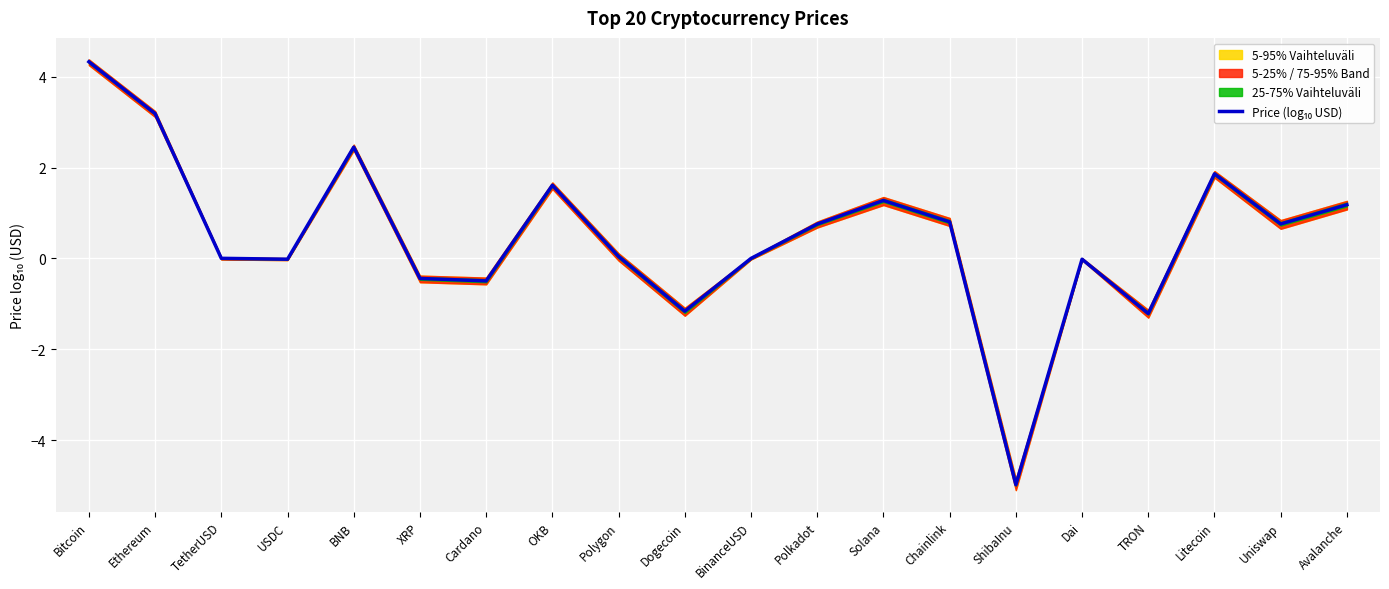

True or false: the data shows 0.0 at TetherUSD.

True